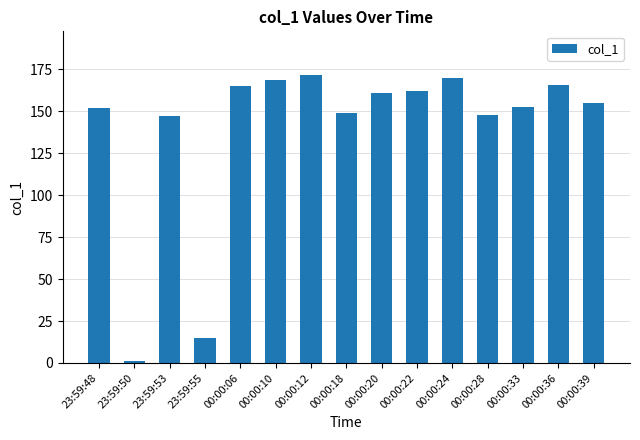

What is the sum of all values?

2083.7